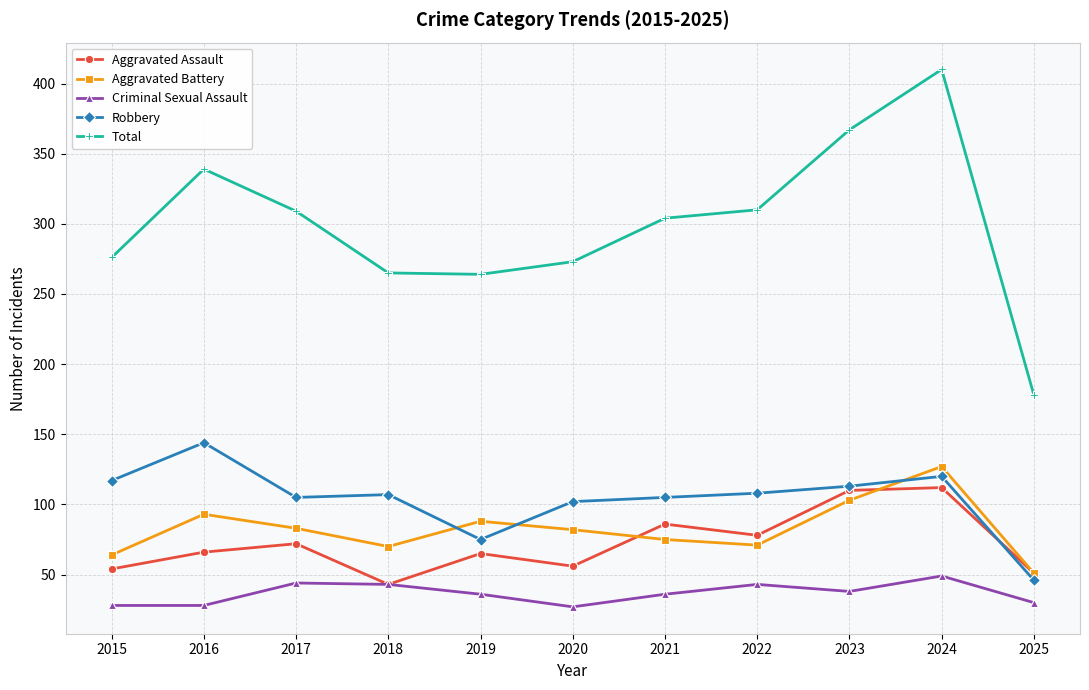

What is the difference between the Total values at 2024 and 2022?

100